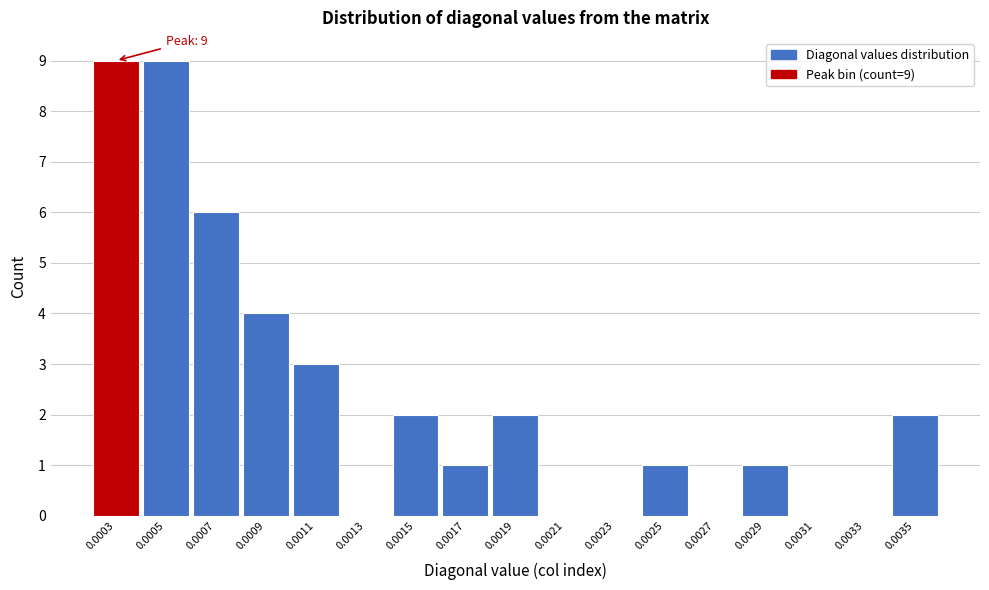

Reading right to left, transcribe all the data shown in this chart.

0.0035=2	0.0033=0	0.0031=0	0.0029=1	0.0027=0	0.0025=1	0.0023=0	0.0021=0	0.0019=2	0.0017=1	0.0015=2	0.0013=0	0.0011=3	0.0009=4	0.0007=6	0.0005=9	0.0003=9